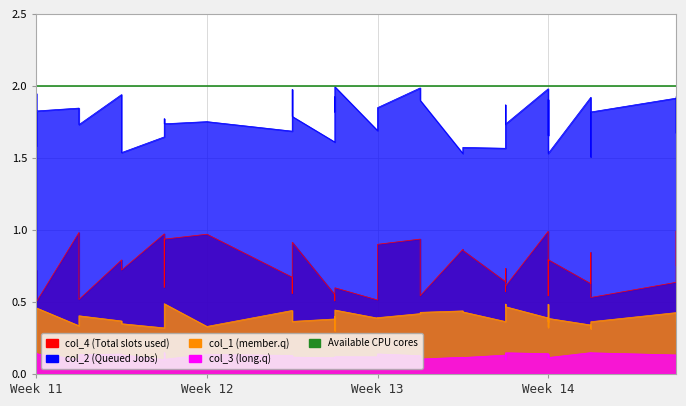

What is the greatest value displayed?

2.0